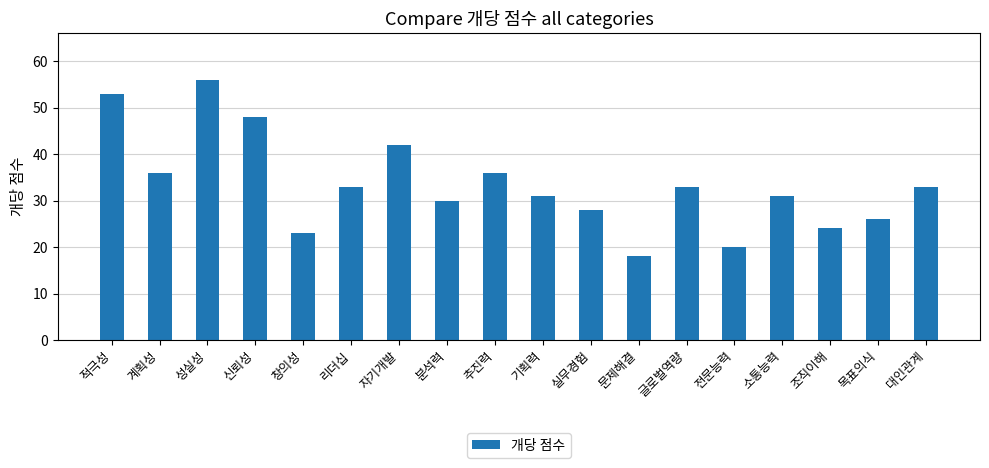

True or false: the data shows 48 at 분석력.

False